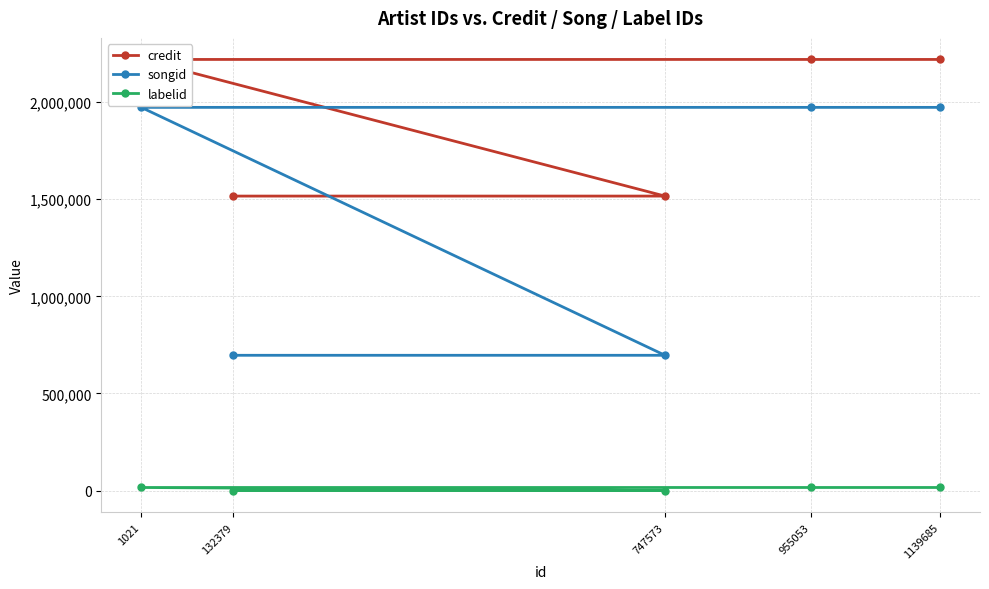

How many labelid values are between 198 and 16197?

5